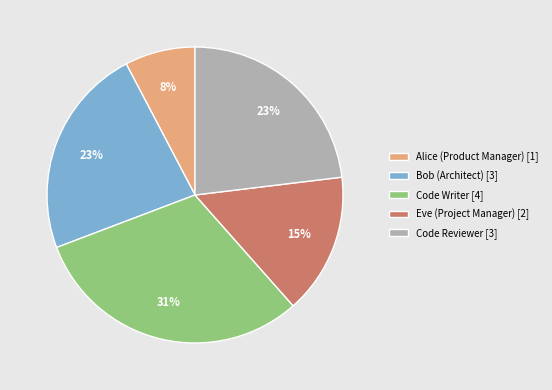

Which slice is the largest?

Code Writer